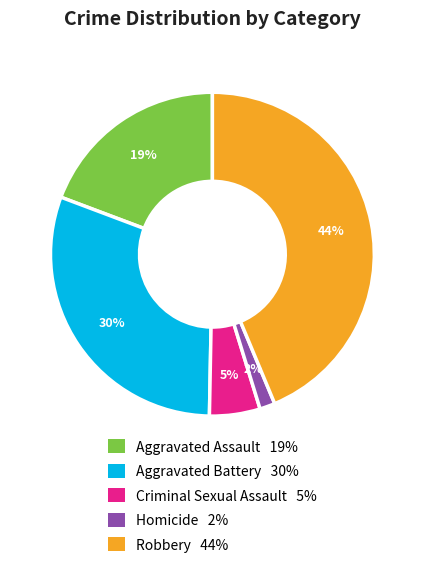

Is it true that Robbery is 30% of the pie?

False